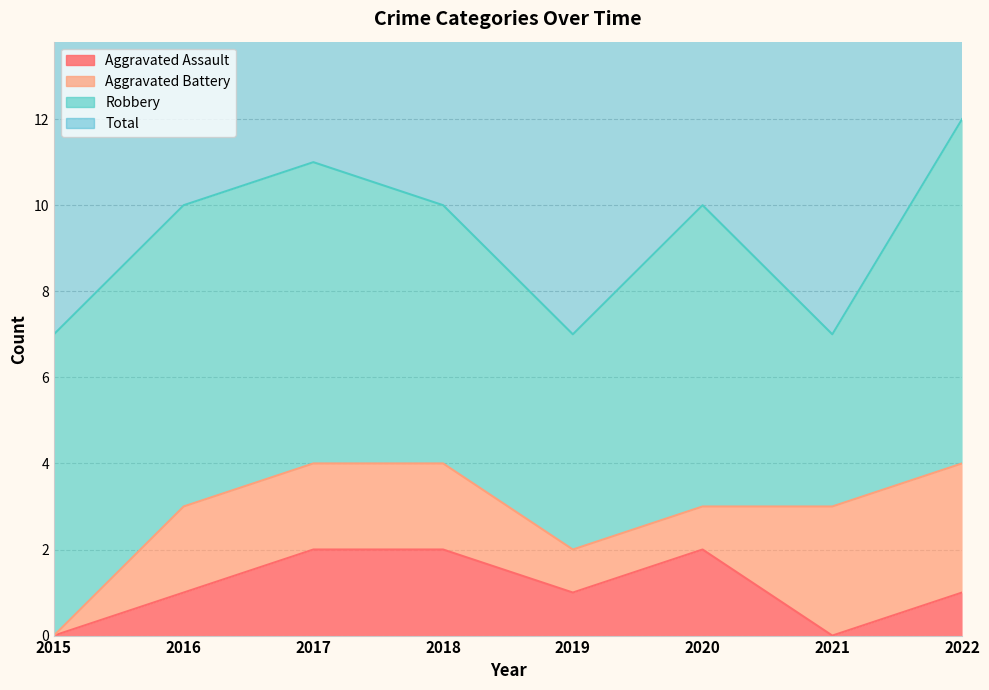

What is the total value across all series at 2021?

7